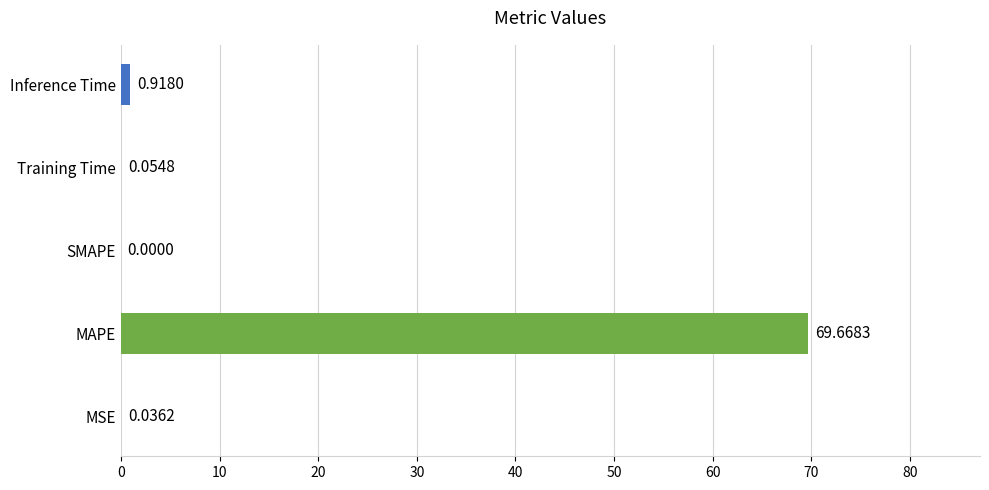

How many positive values are there?

4